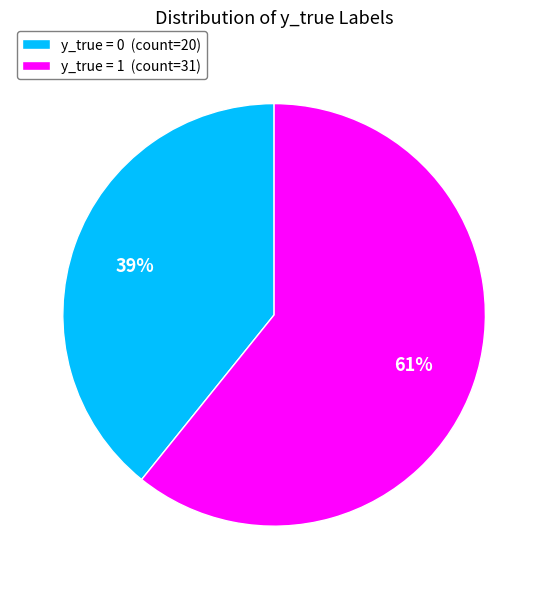

To the nearest percent, what is the combined percentage of y_true = 0 and y_true = 1?

100%